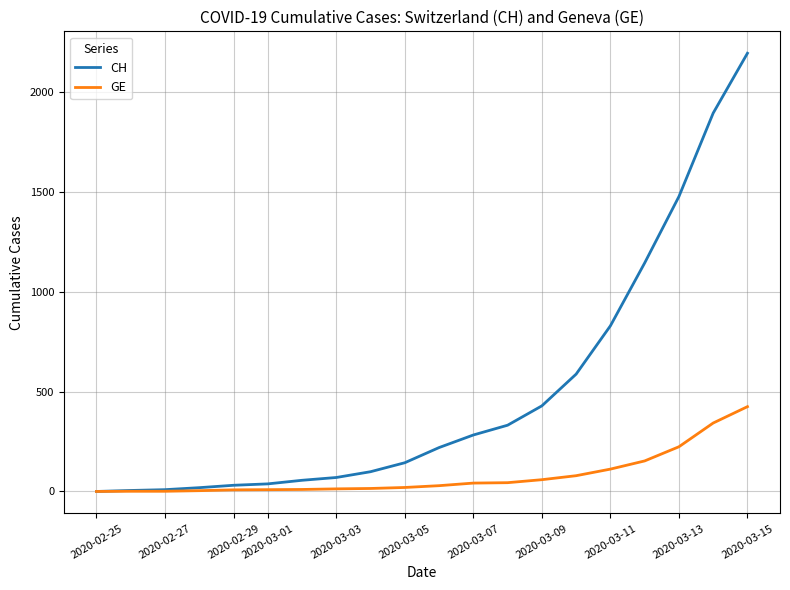

Rank the series by their average value, from lowest to highest.

GE, CH